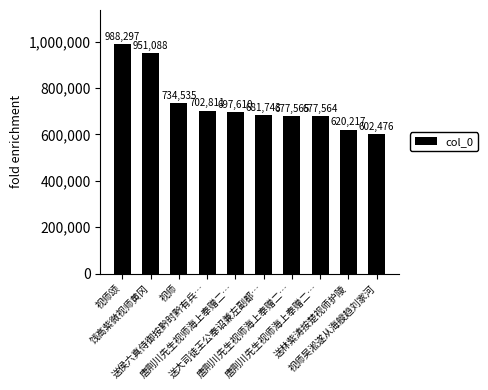

How many data points does each series have?

10